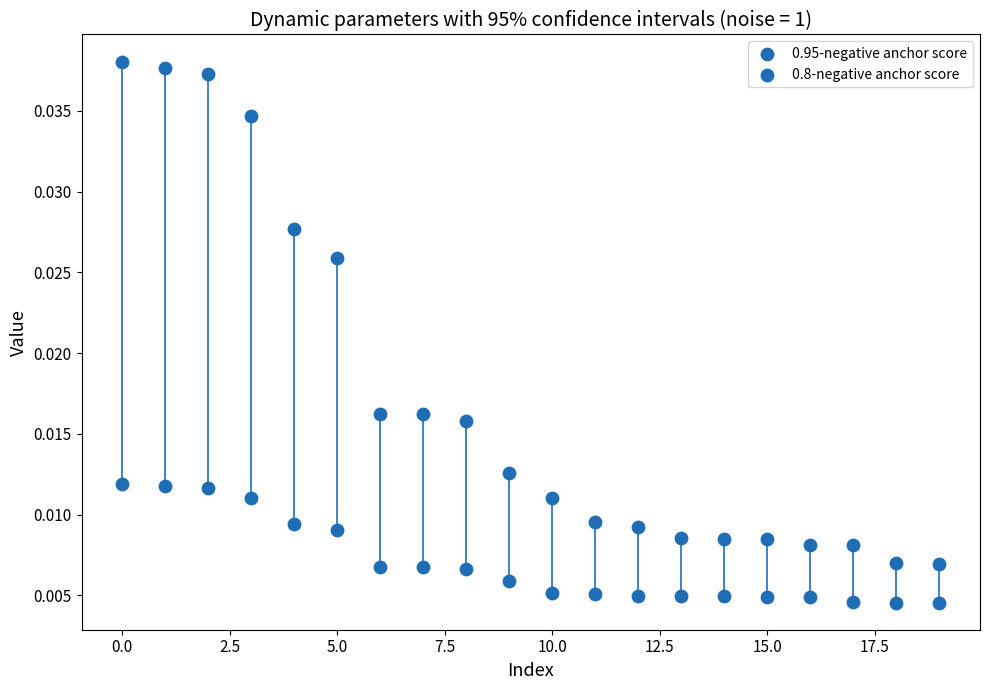

How many points are shown in the scatter plot?

40